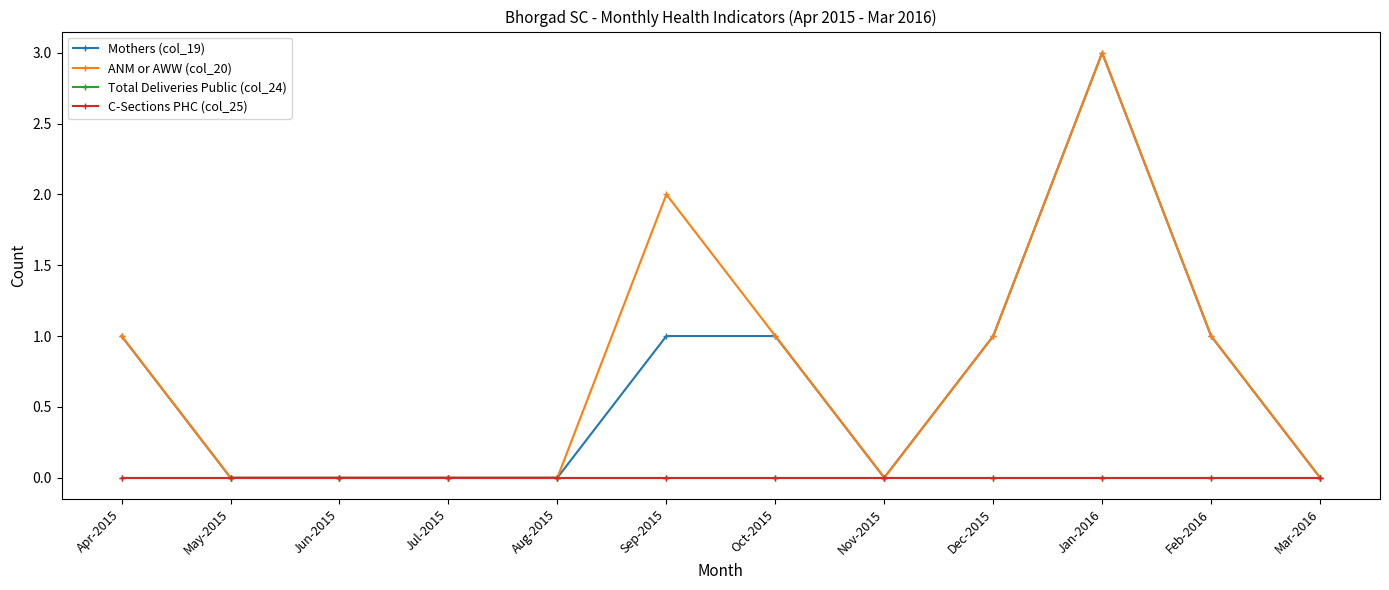

What is the greatest value displayed?

3